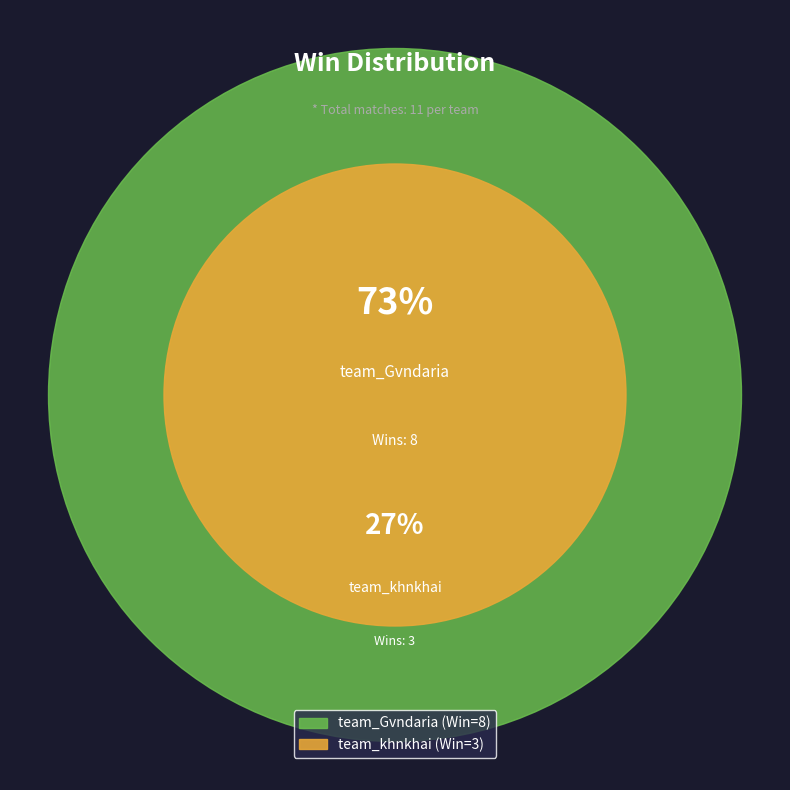

What is the majority slice?

team_Gvndaria